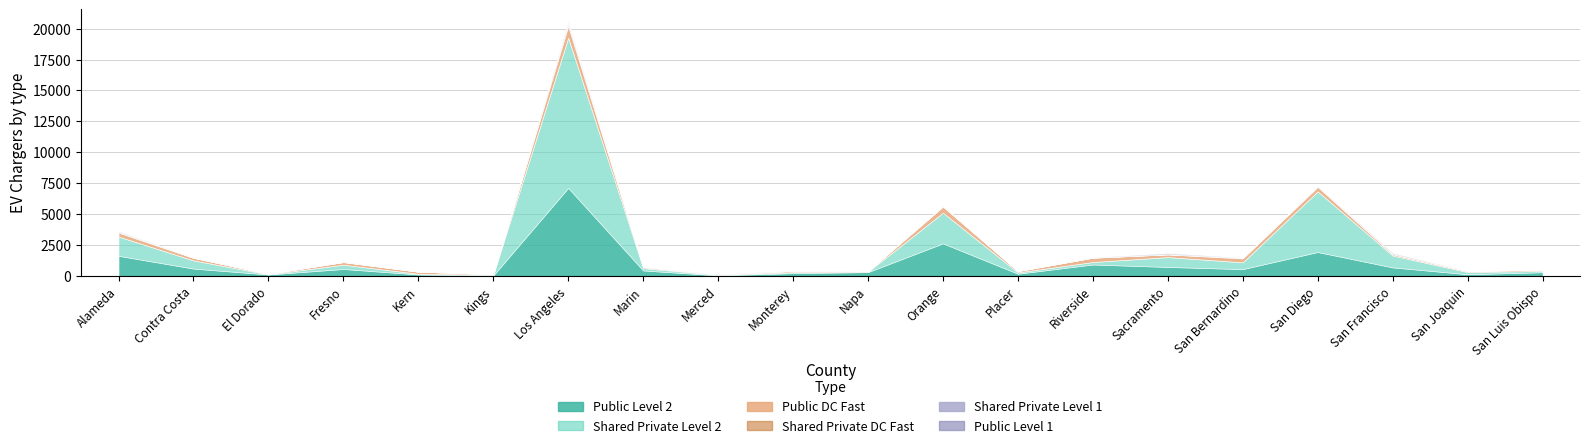

Between which two adjacent categories do Shared Private Level 1 and Shared Private DC Fast first intersect?

Alameda and Contra Costa